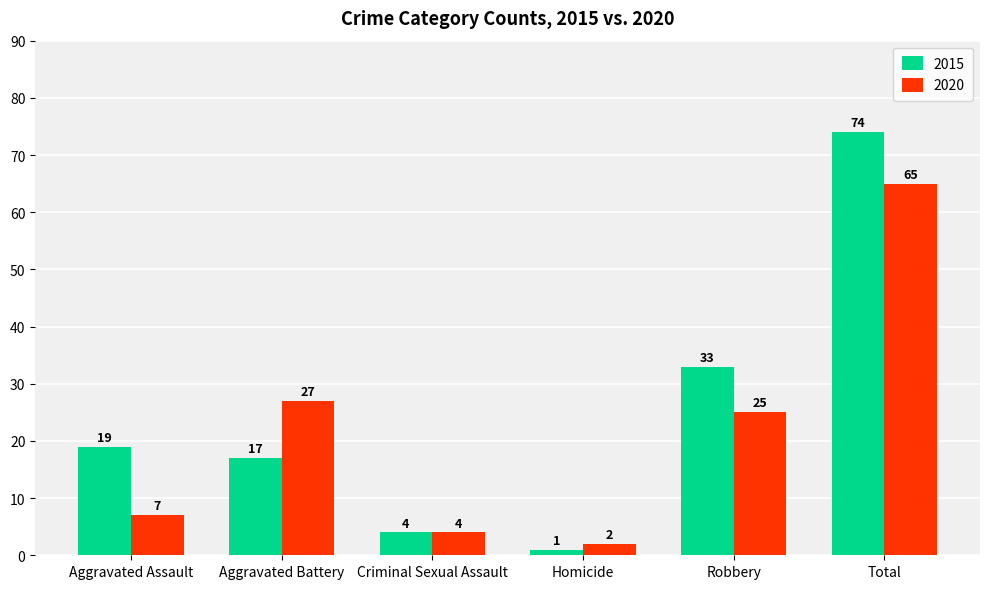

What is the label of the 4th bar from the left?

Homicide